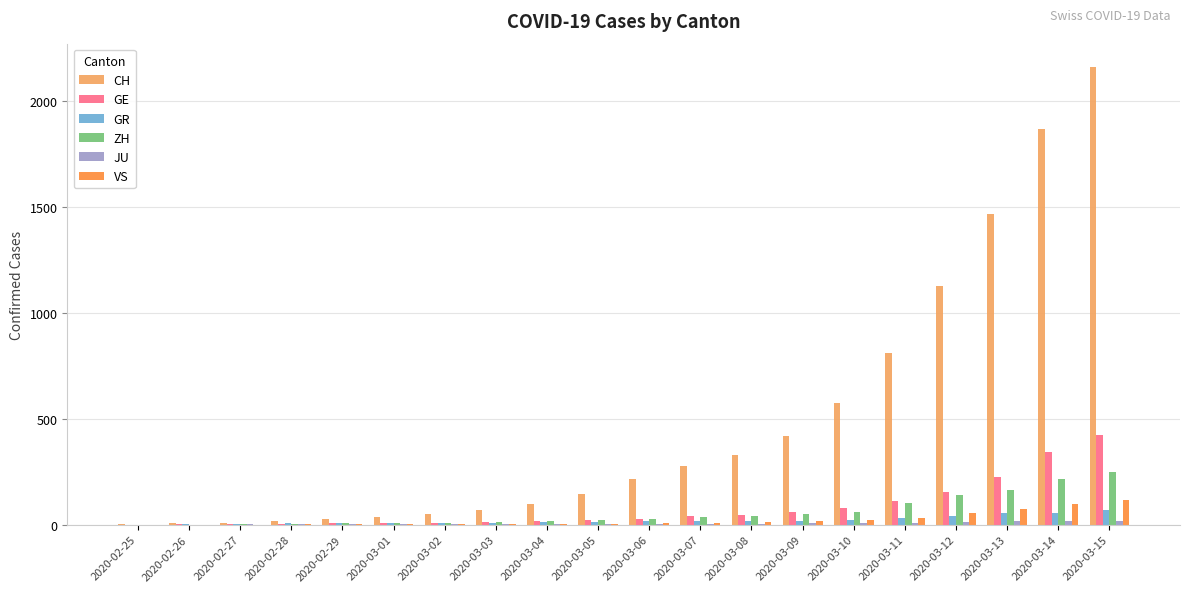

Which label corresponds to the largest value in the chart?

2020-03-15